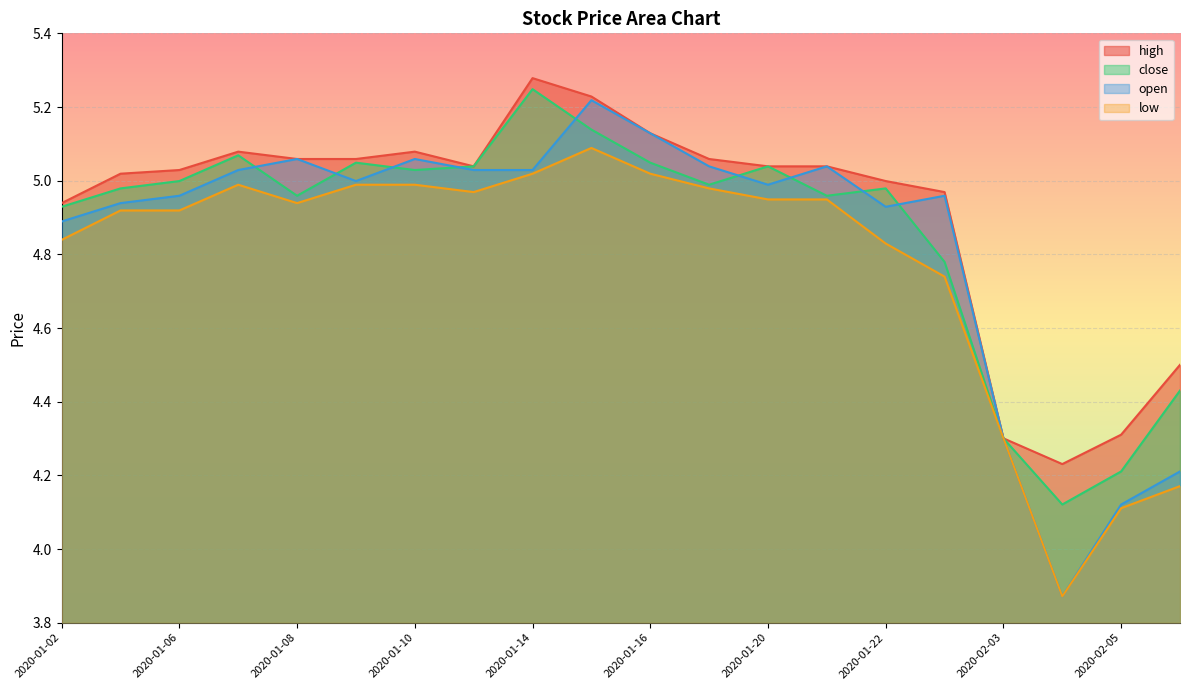

True or false: open and high cross at least once.

False